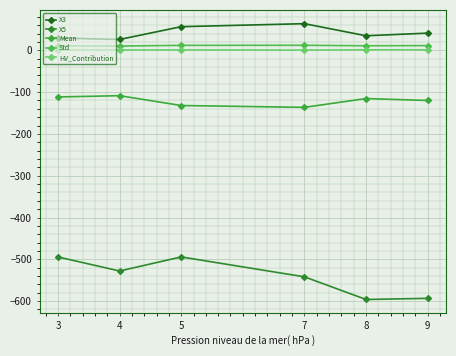

What are all the series names shown in the legend?

X3, X5, Mean, Std, HV_Contribution